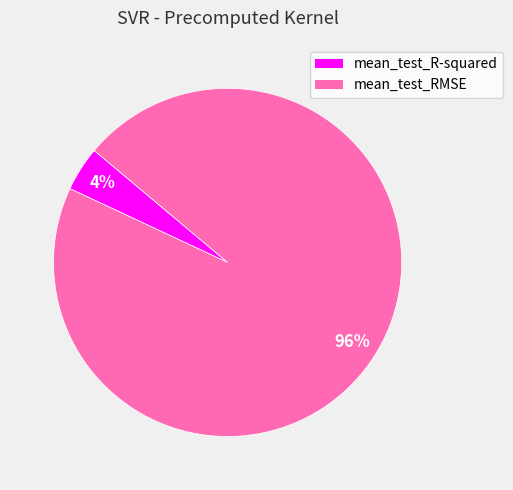

Count the number of slices in the pie.

2